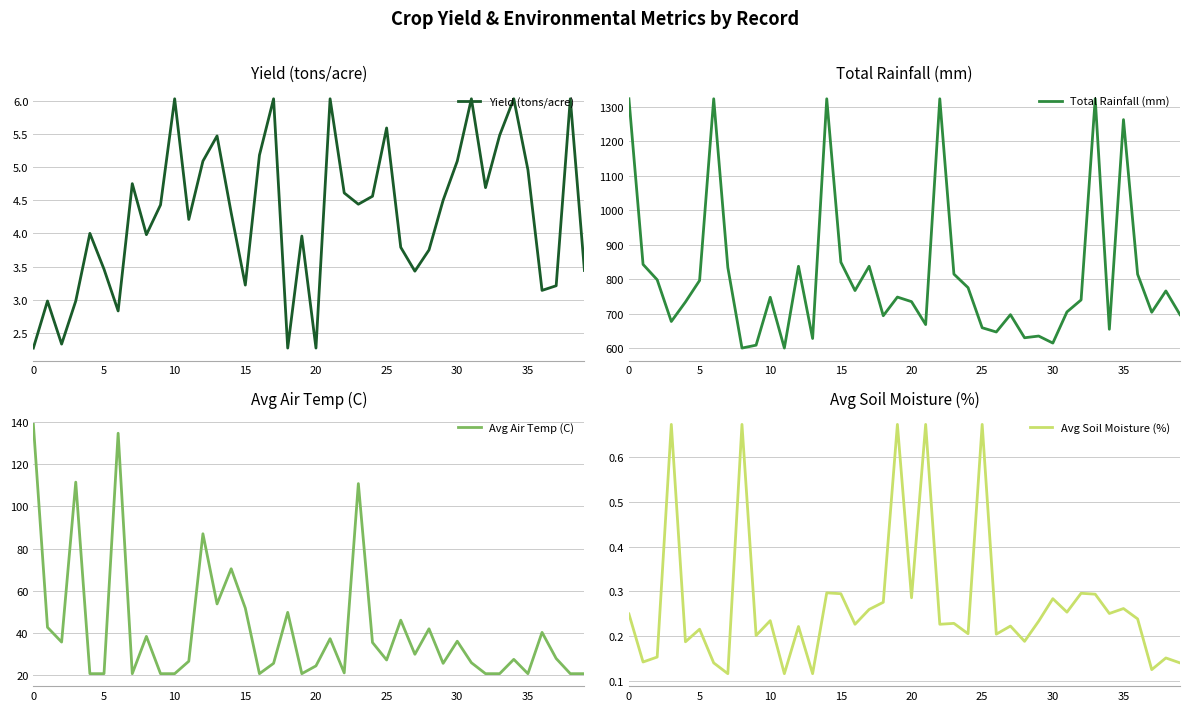

What is the value of the Avg Soil Moisture (%) point at the 37th from the left?

0.2